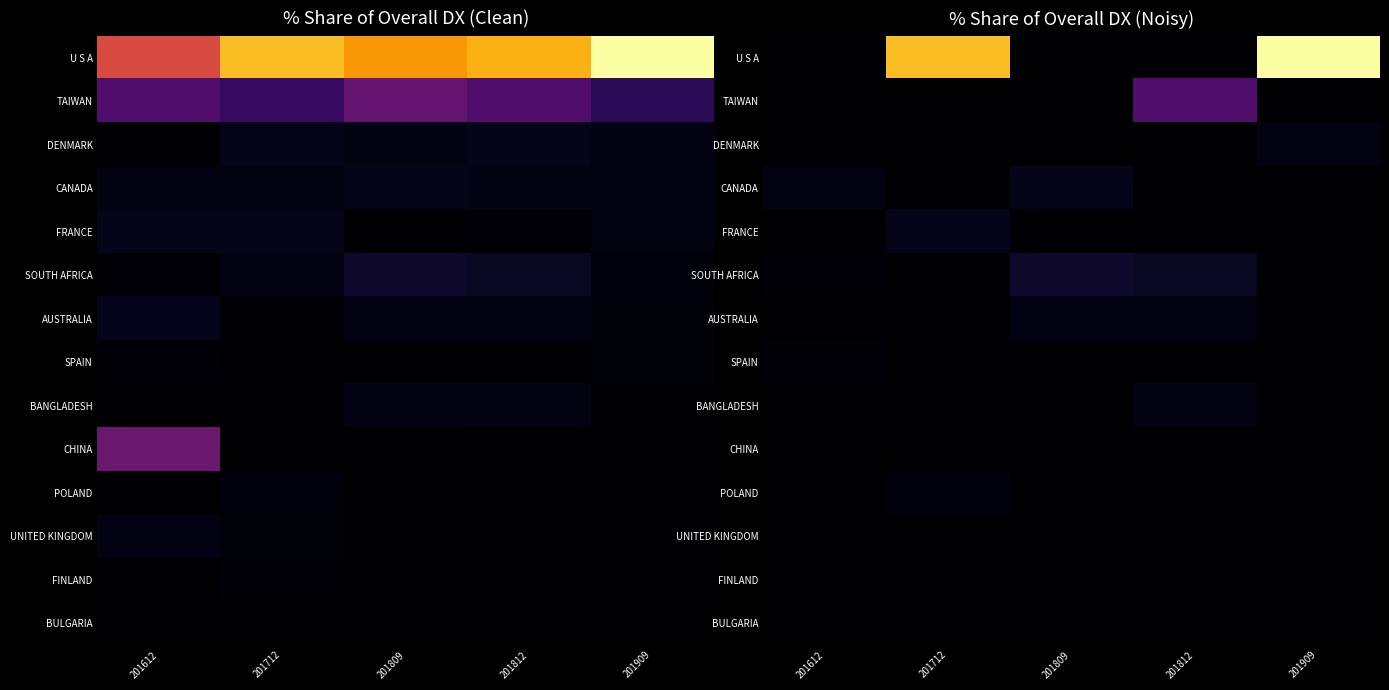

The value of SPAIN at 201712 is 0.0. True or false?

True